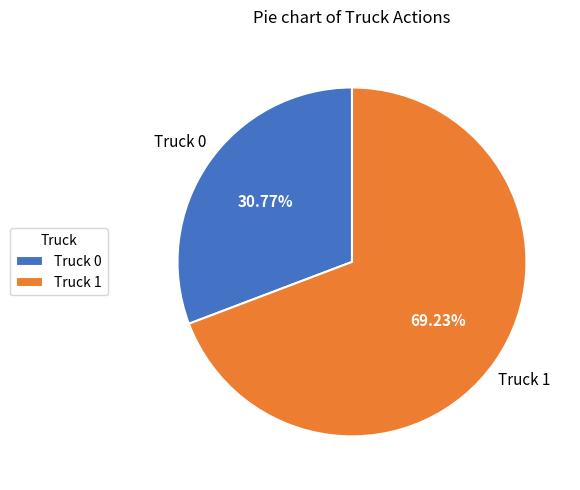

What is the ratio of the value at Truck 0 to the value at Truck 1?

0.4